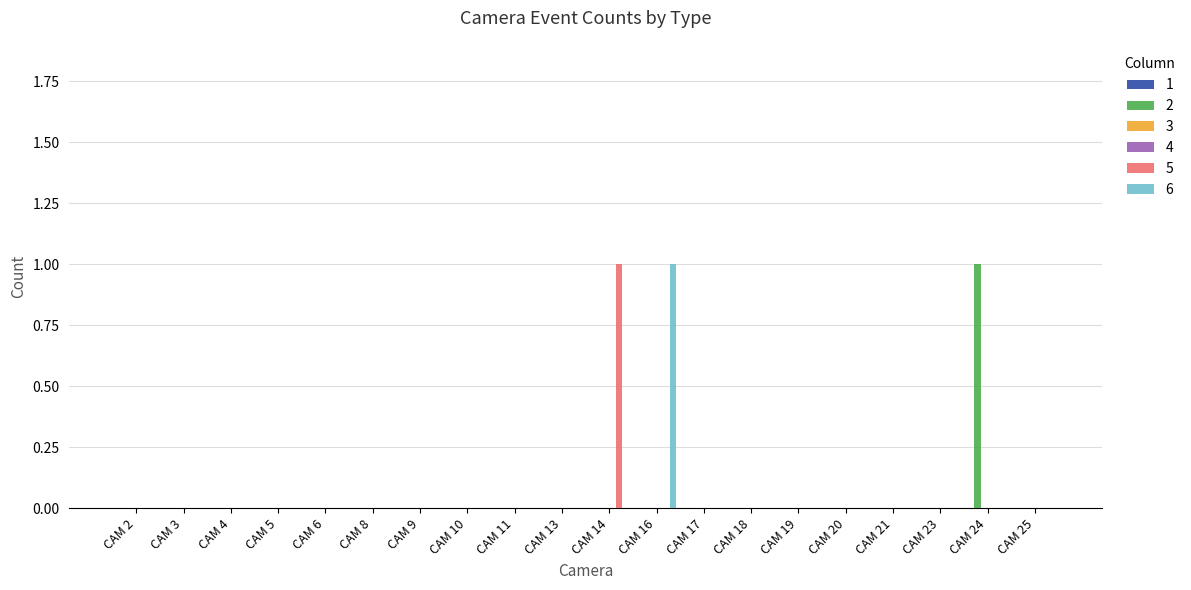

Where is 2 nearest to the value 0?

CAM 2